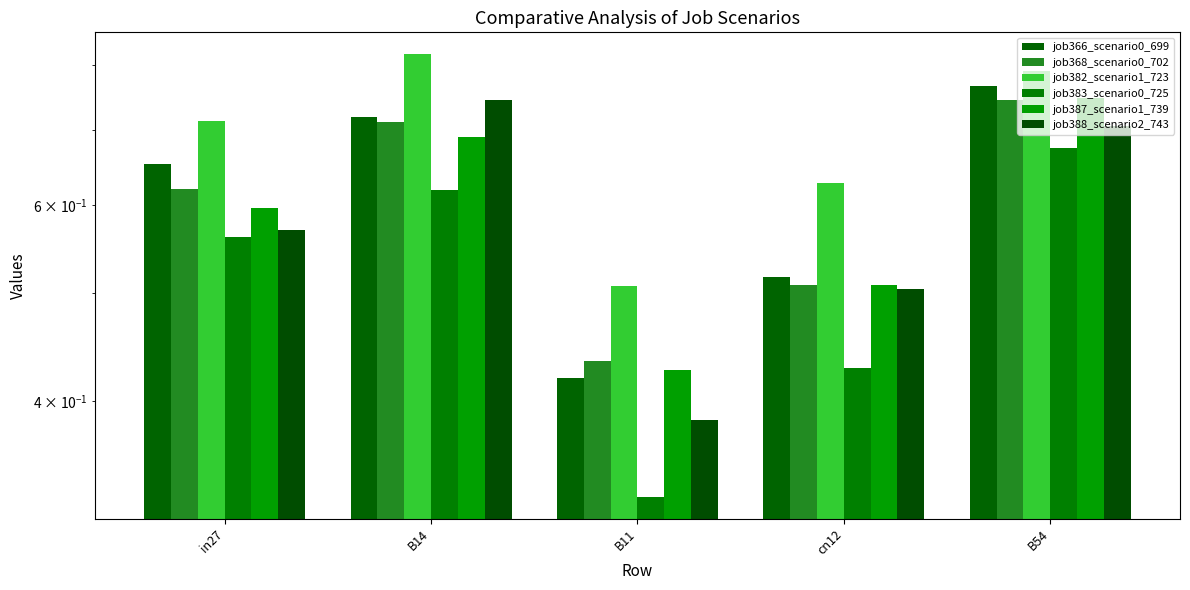

What position from the right is in27?

5